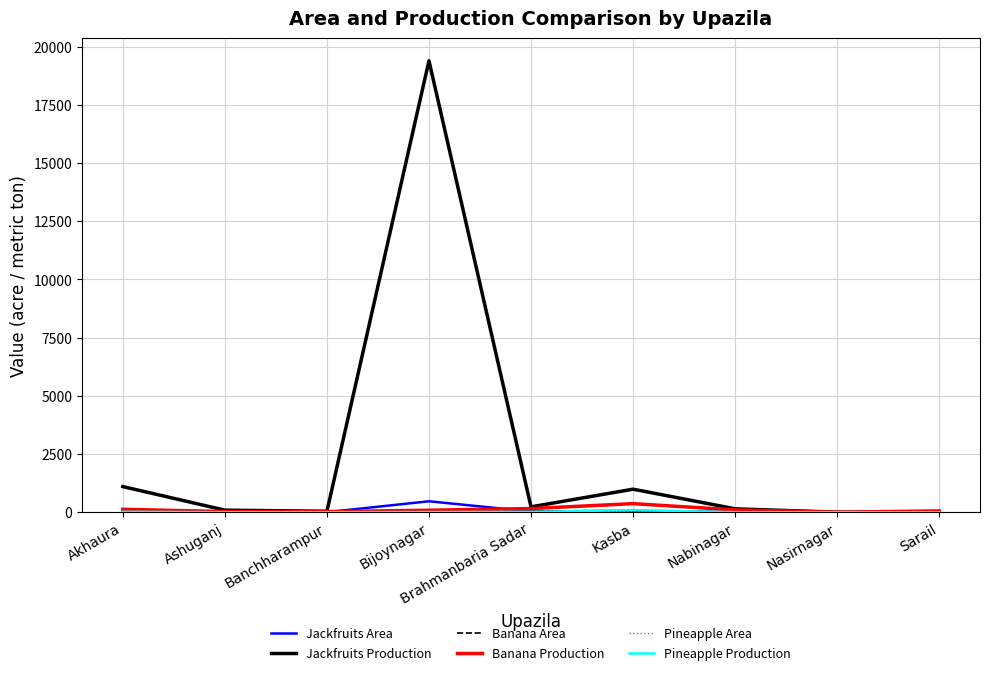

What position from the left is Nabinagar?

7